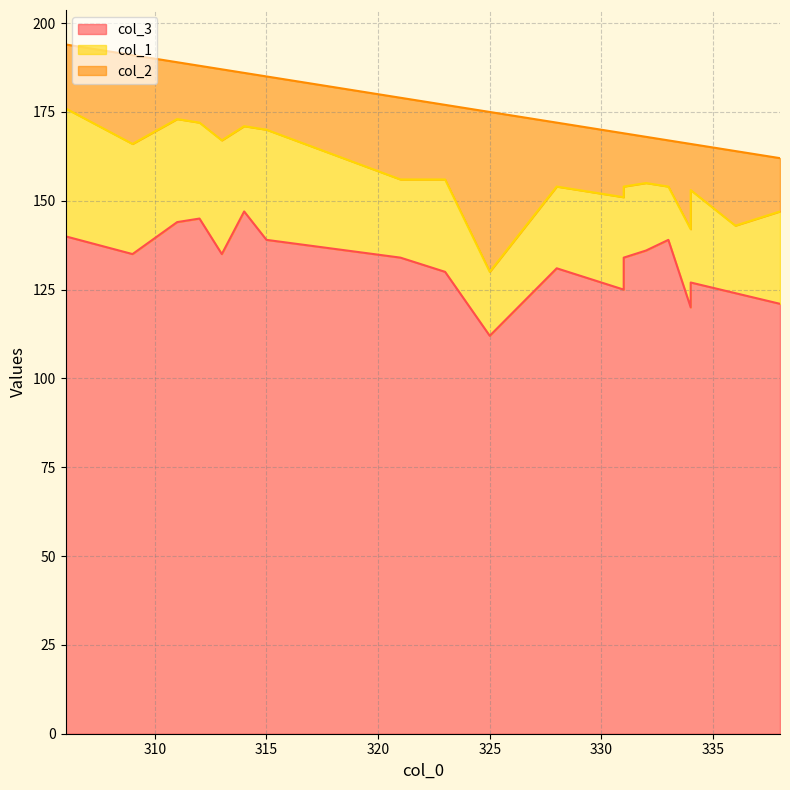

What are all the series names shown in the legend?

col_3, col_1, col_2